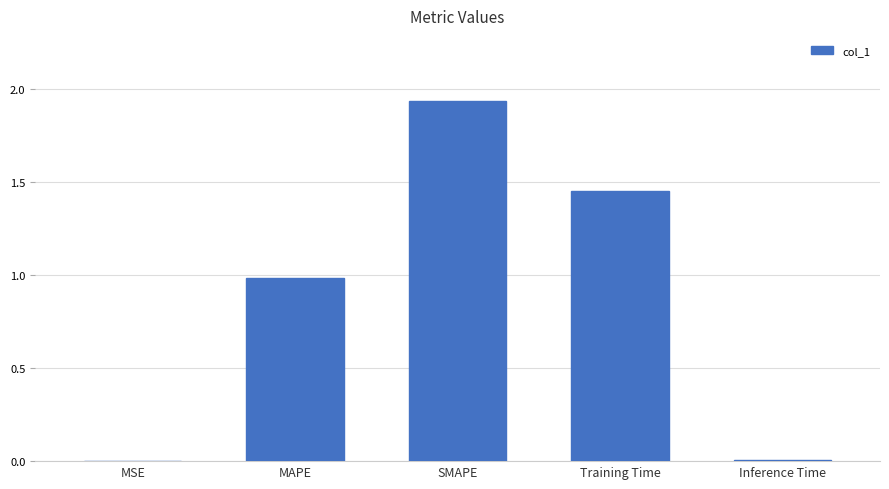

What is the sum of all values?

4.4